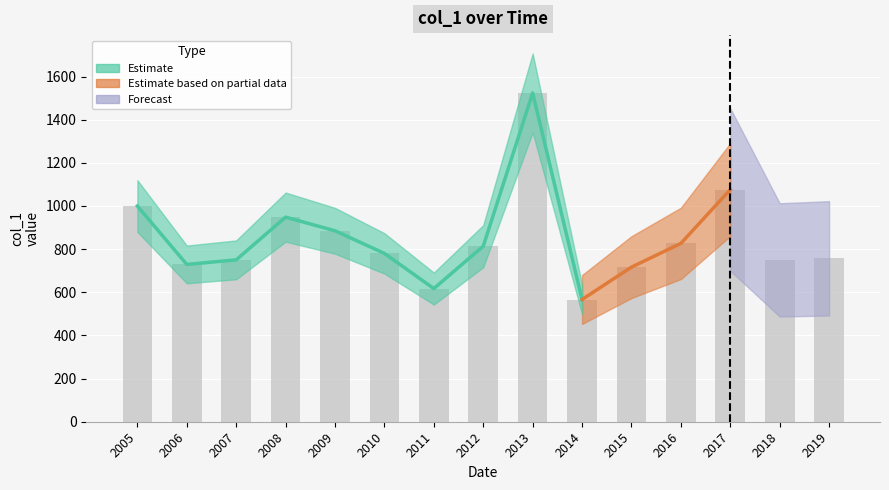

Is it true that the value at 2018 is 432.6?

False